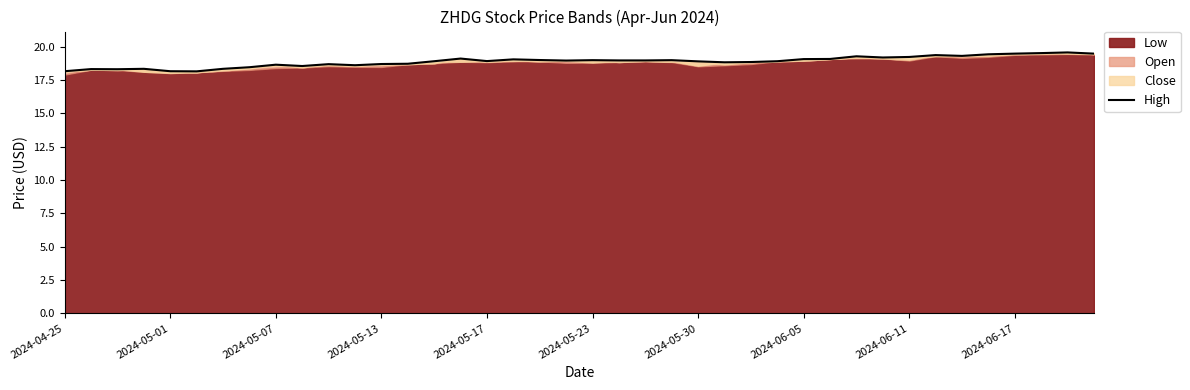

What is the value of the 31st point from the left?

19.3